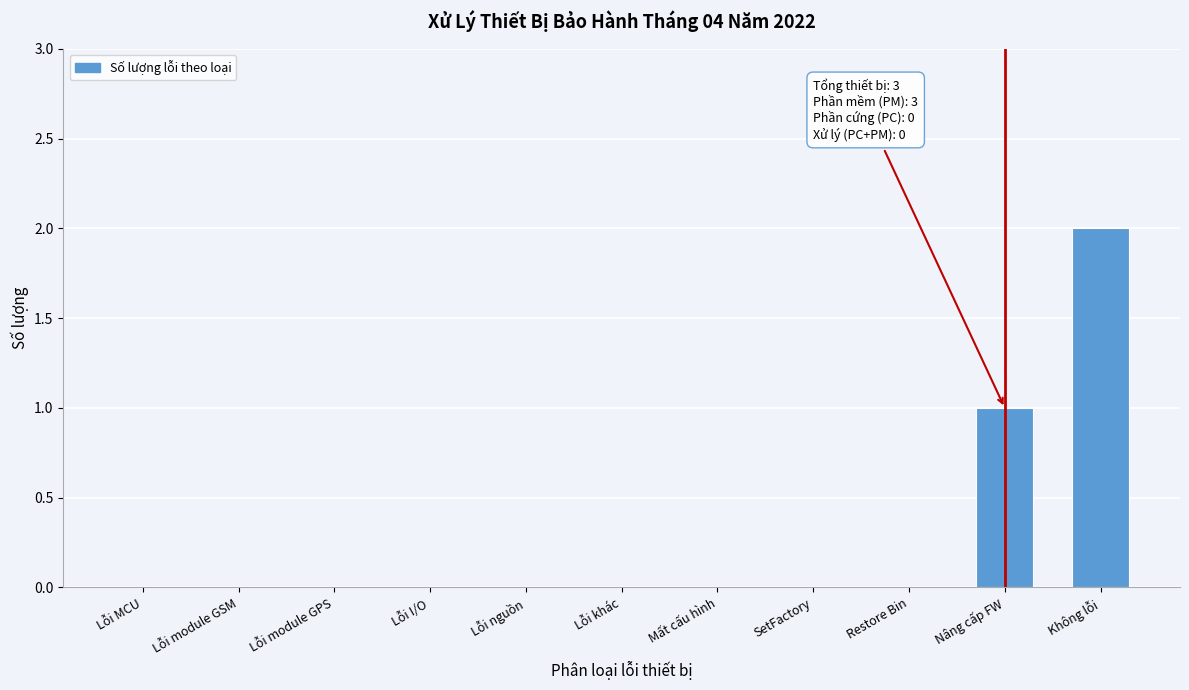

Reading left to right, list all the values displayed in this chart.

Lỗi MCU=0	Lỗi module GSM=0	Lỗi module GPS=0	Lỗi I/O=0	Lỗi nguồn=0	Lỗi khác=0	Mất cấu hình=0	SetFactory=0	Restore Bin=0	Nâng cấp FW=1	Không lỗi=2